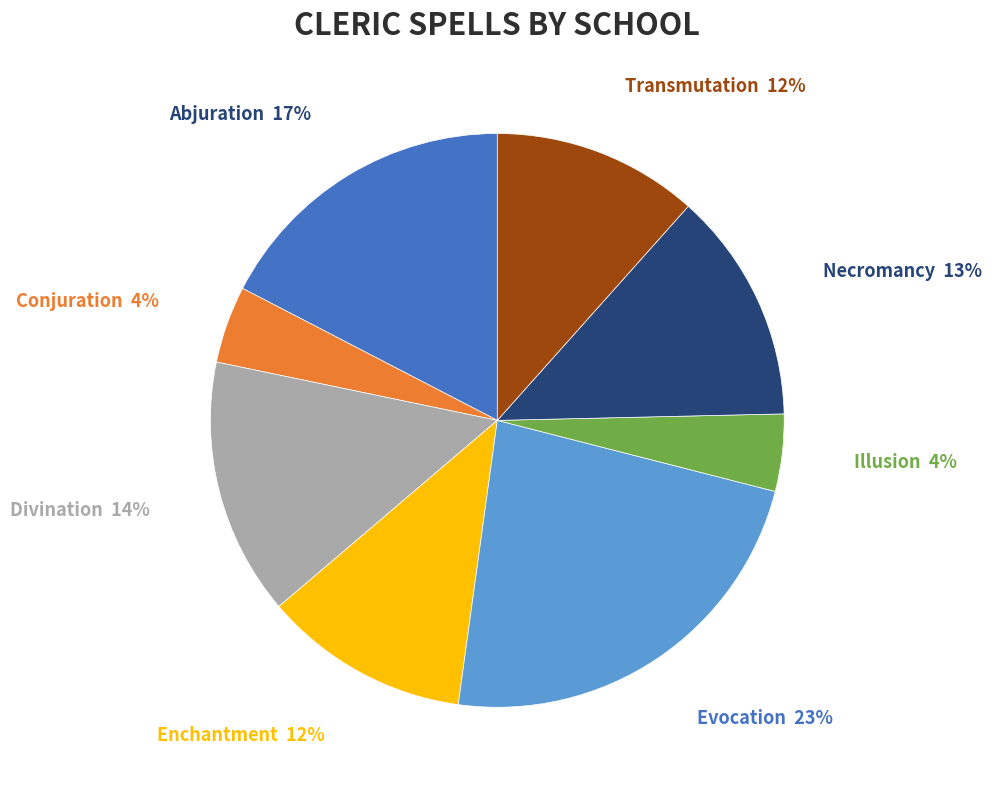

Which slice is the largest?

Evocation